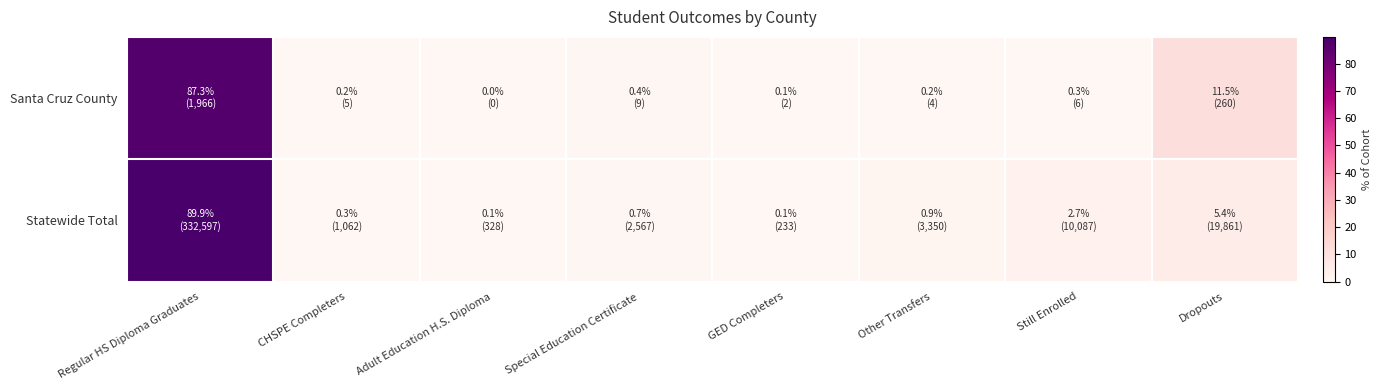

Reading left to right, what are all the values shown in this chart?

Santa Cruz County: Regular HS Diploma Graduates=87.3	CHSPE Completers=0.2	Adult Education H.S. Diploma=0.0	Special Education Certificate=0.4	GED Completers=0.1	Other Transfers=0.2	Still Enrolled=0.3	Dropouts=11.5
Statewide Total: Regular HS Diploma Graduates=89.9	CHSPE Completers=0.3	Adult Education H.S. Diploma=0.1	Special Education Certificate=0.7	GED Completers=0.1	Other Transfers=0.9	Still Enrolled=2.7	Dropouts=5.4